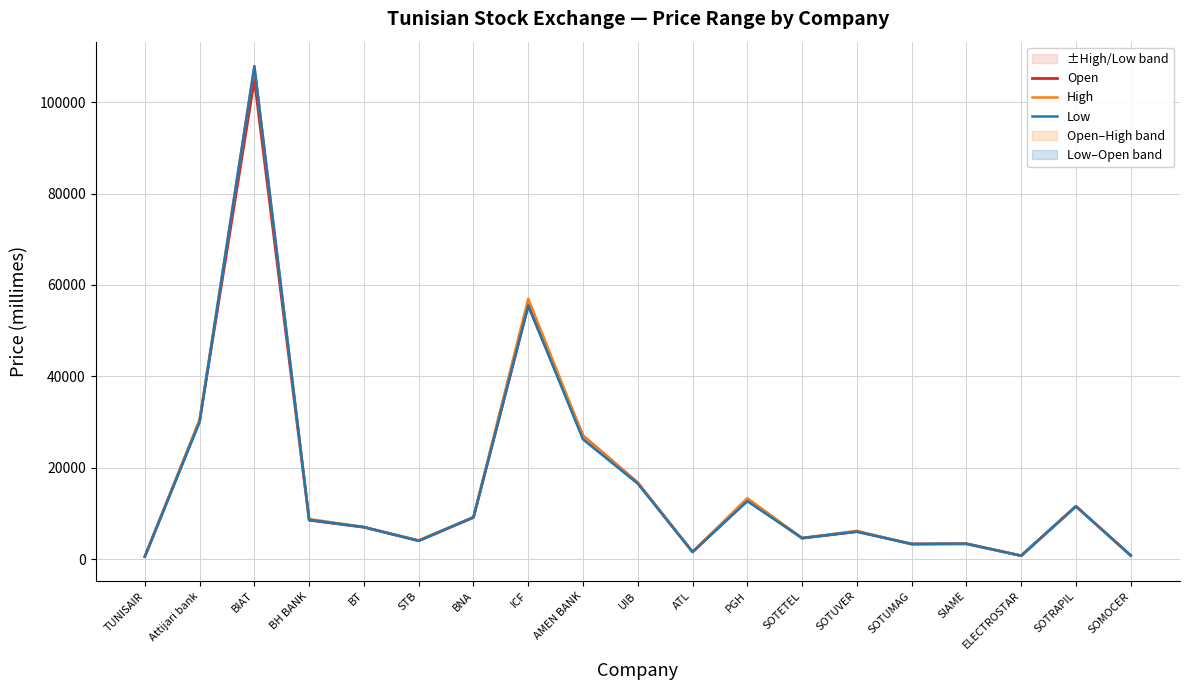

What position from the left is ATL?

11